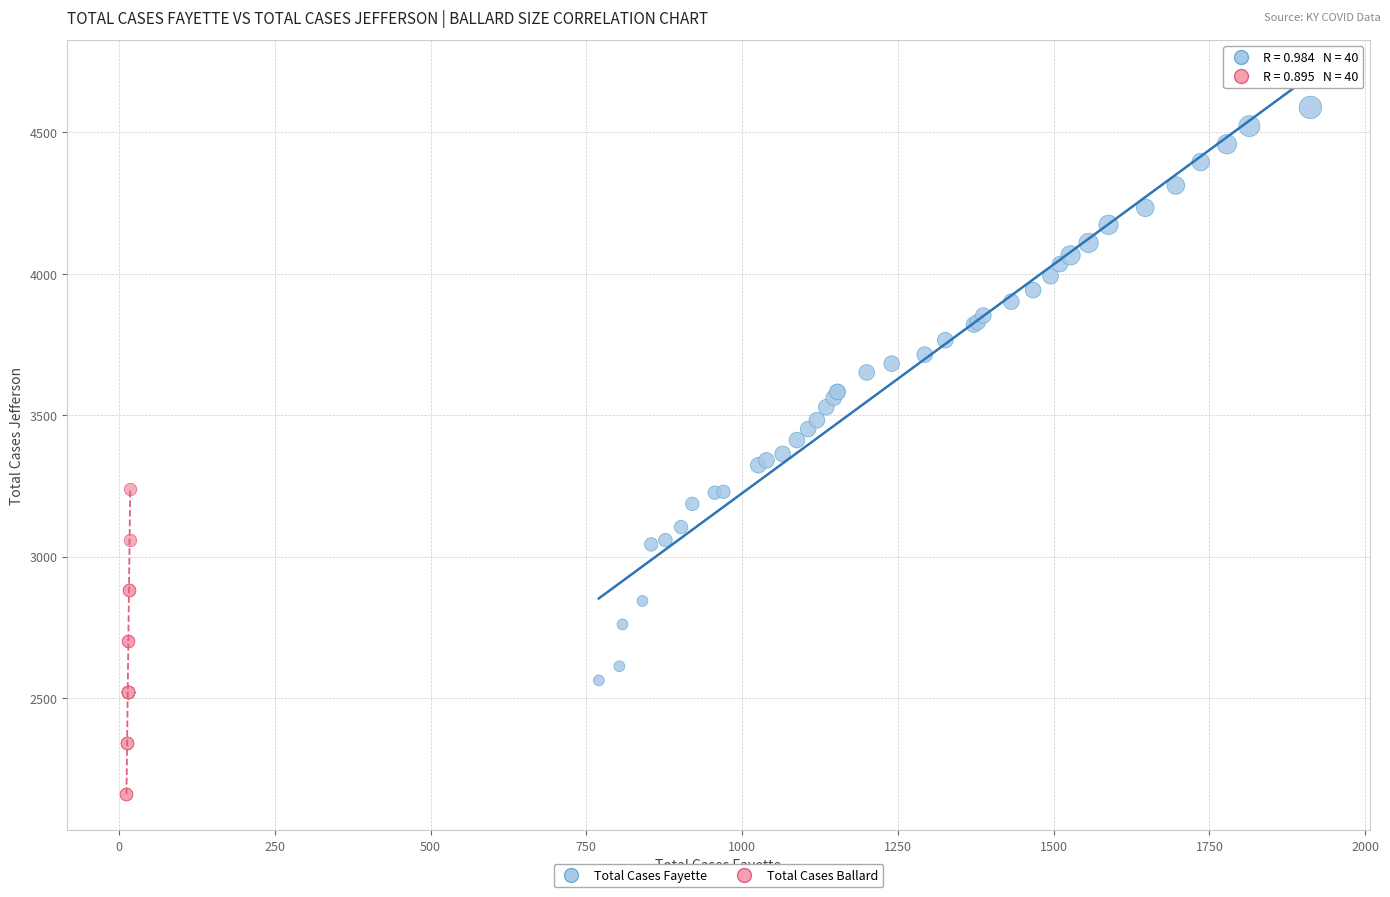

Which series contains the lowest Y value?

Total Cases Ballard